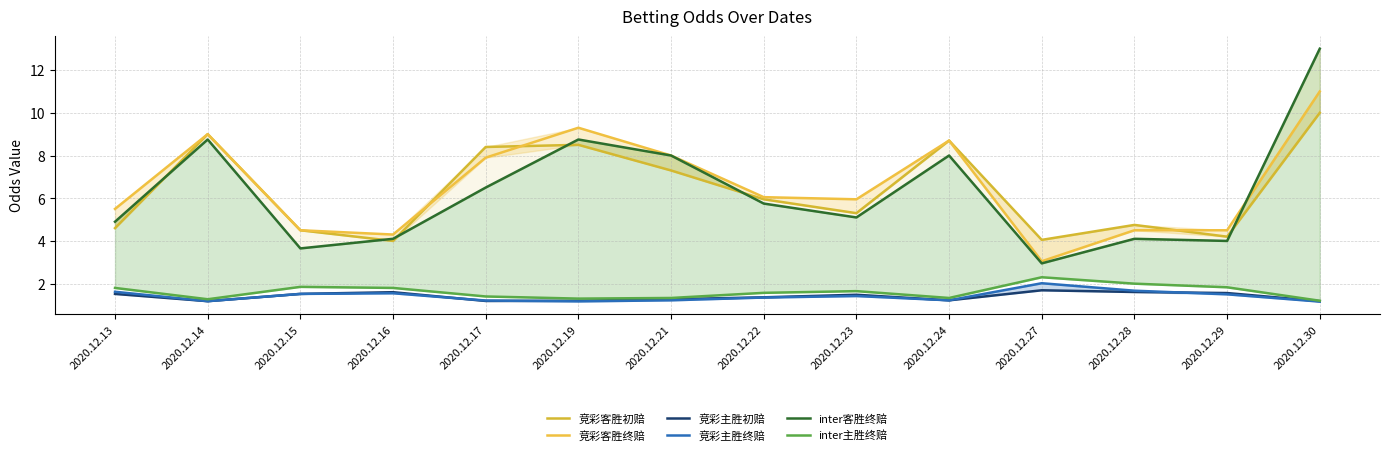

What is the sum of all inter主胜终赔 values?

22.6